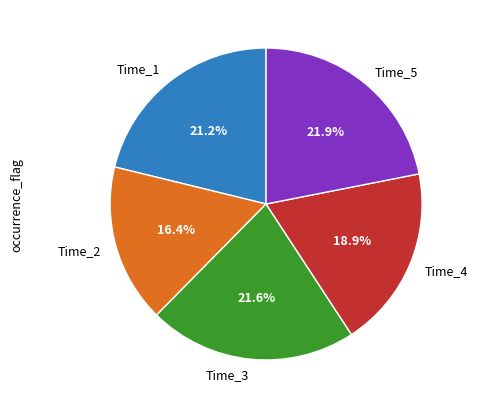

What is the ratio of the value at Time_4 to the value at Time_5?

0.9